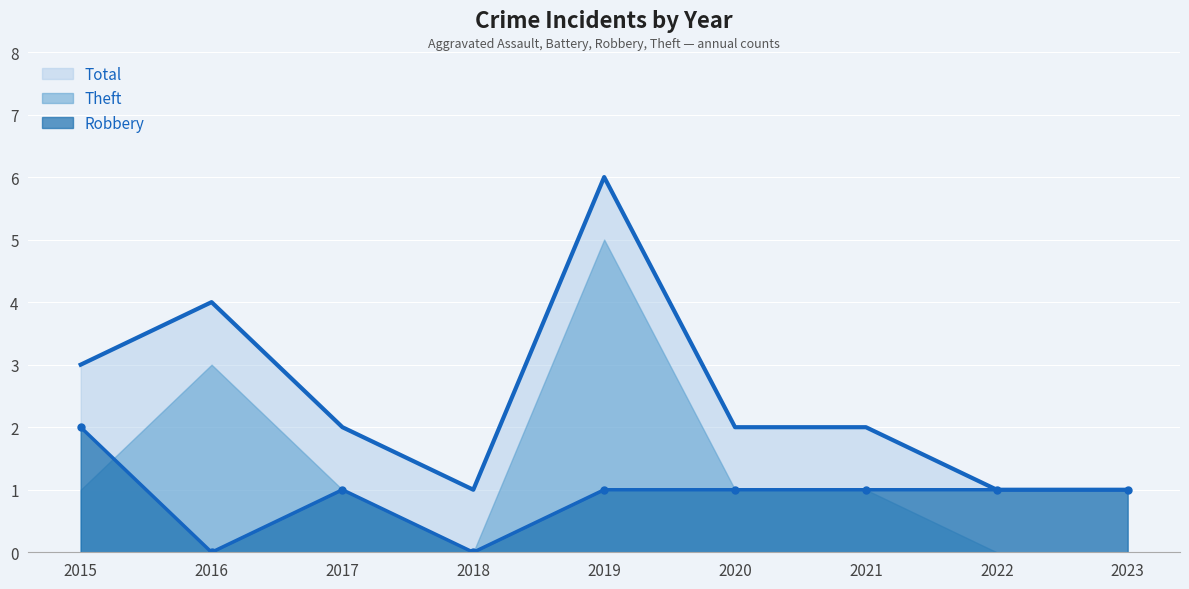

Is it true that Total equals 1 at 2020?

False